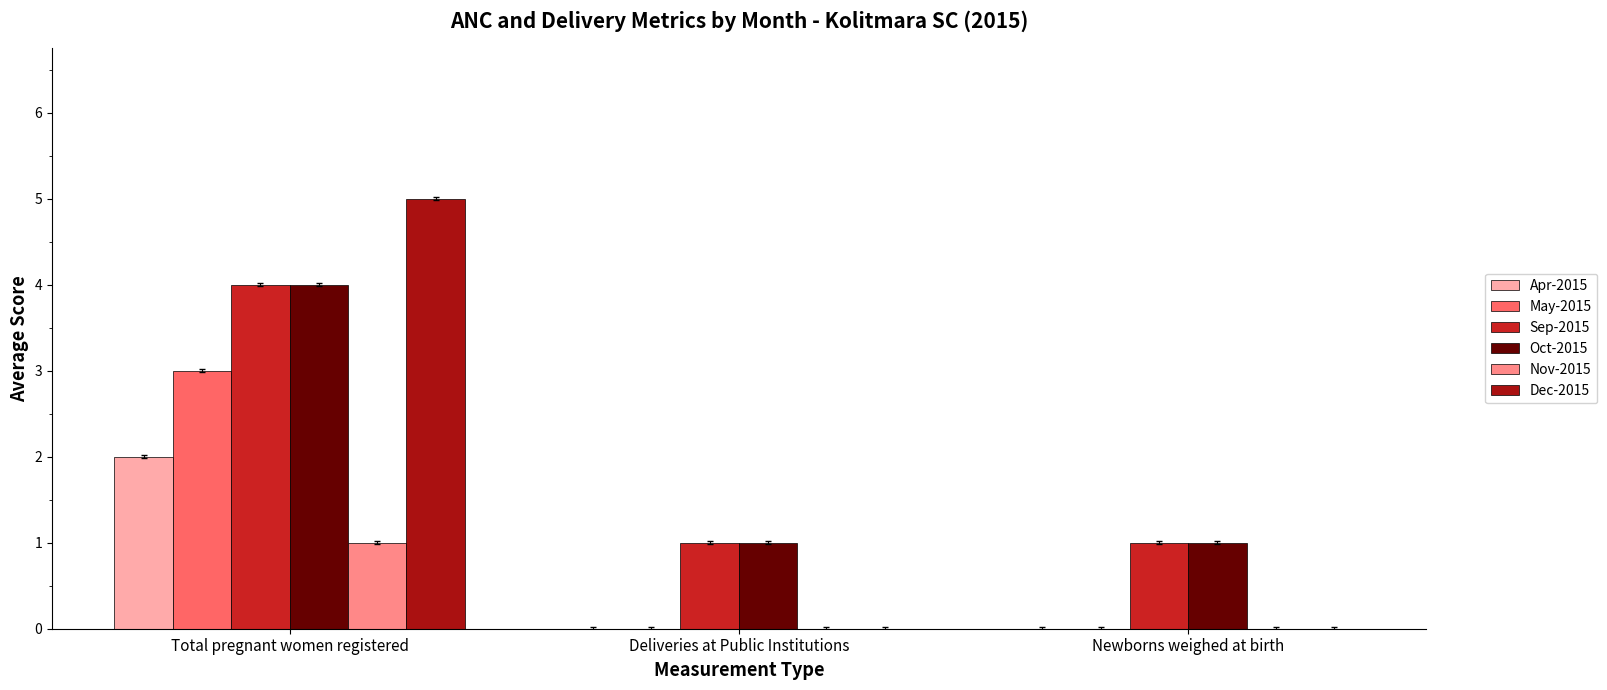

What is the spread (max minus min) of values at Newborns weighed at birth?

1